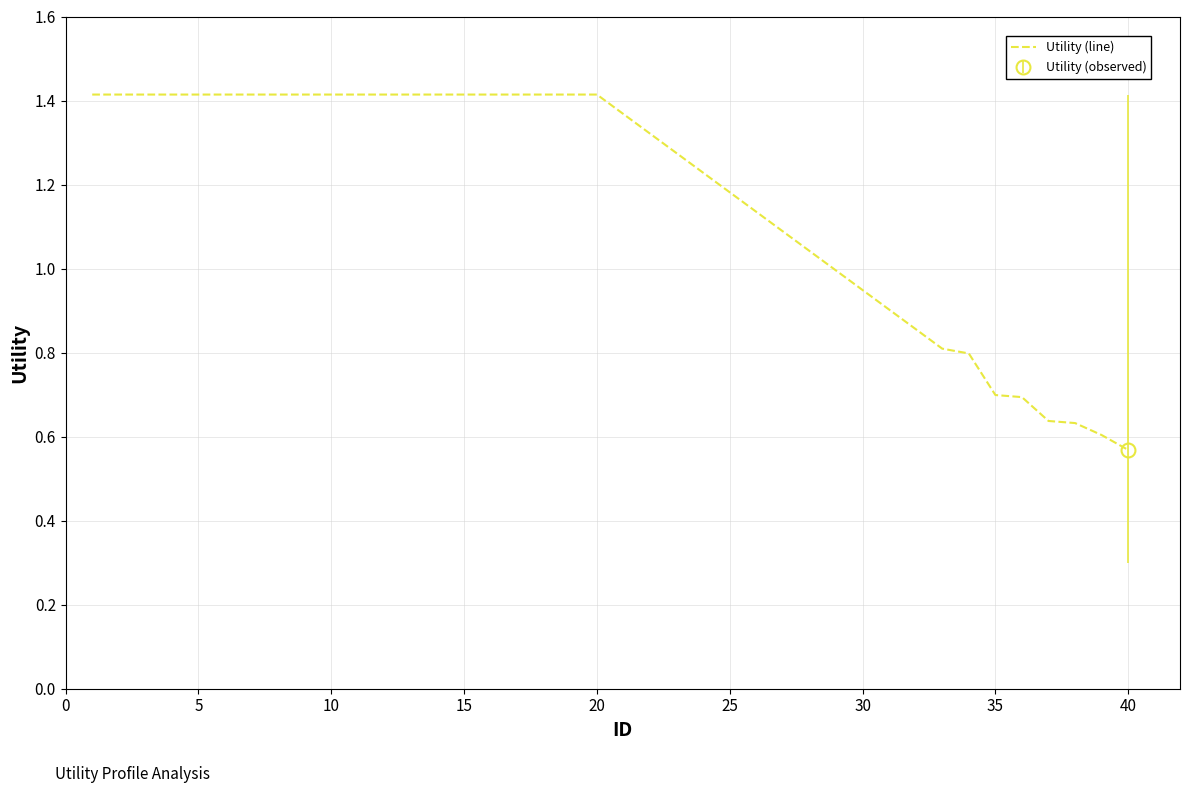

Count the number of categories in the chart.

28